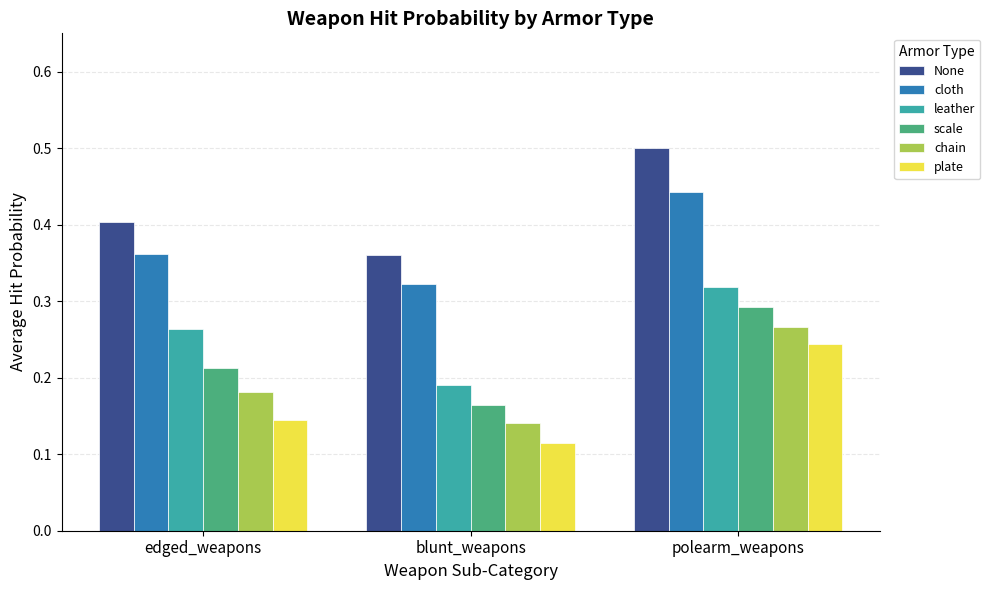

True or false: scale has a value of 0.3 at edged_weapons.

False